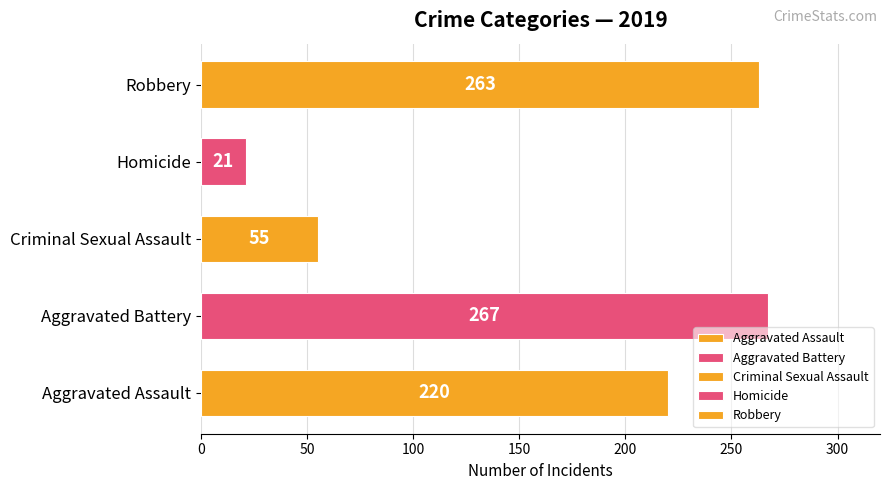

List the labels in order of value, smallest first.

Homicide, Criminal Sexual Assault, Aggravated Assault, Robbery, Aggravated Battery